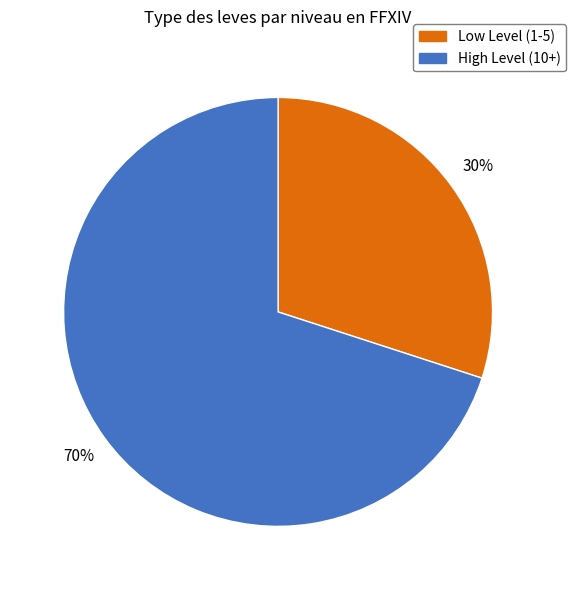

Does Low Level (1-5) account for over 50% of the chart?

No